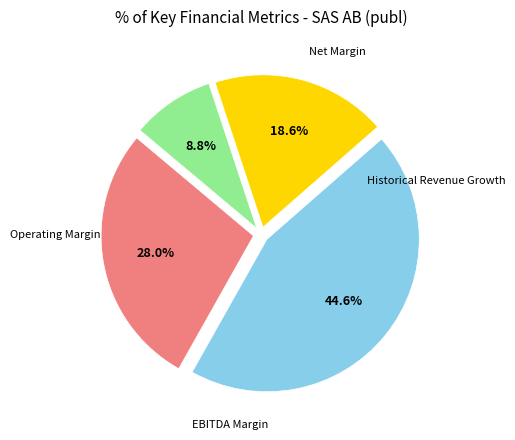

Does any single category account for the majority?

No